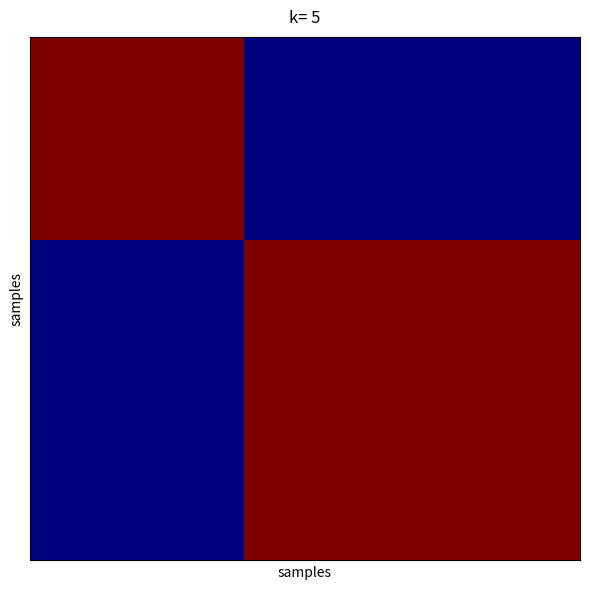

Which category has the lowest value across all series?

7